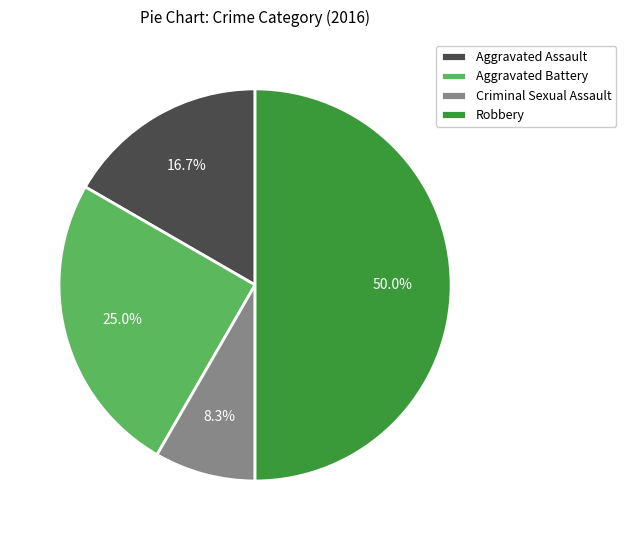

Does Aggravated Assault account for over 50% of the chart?

No